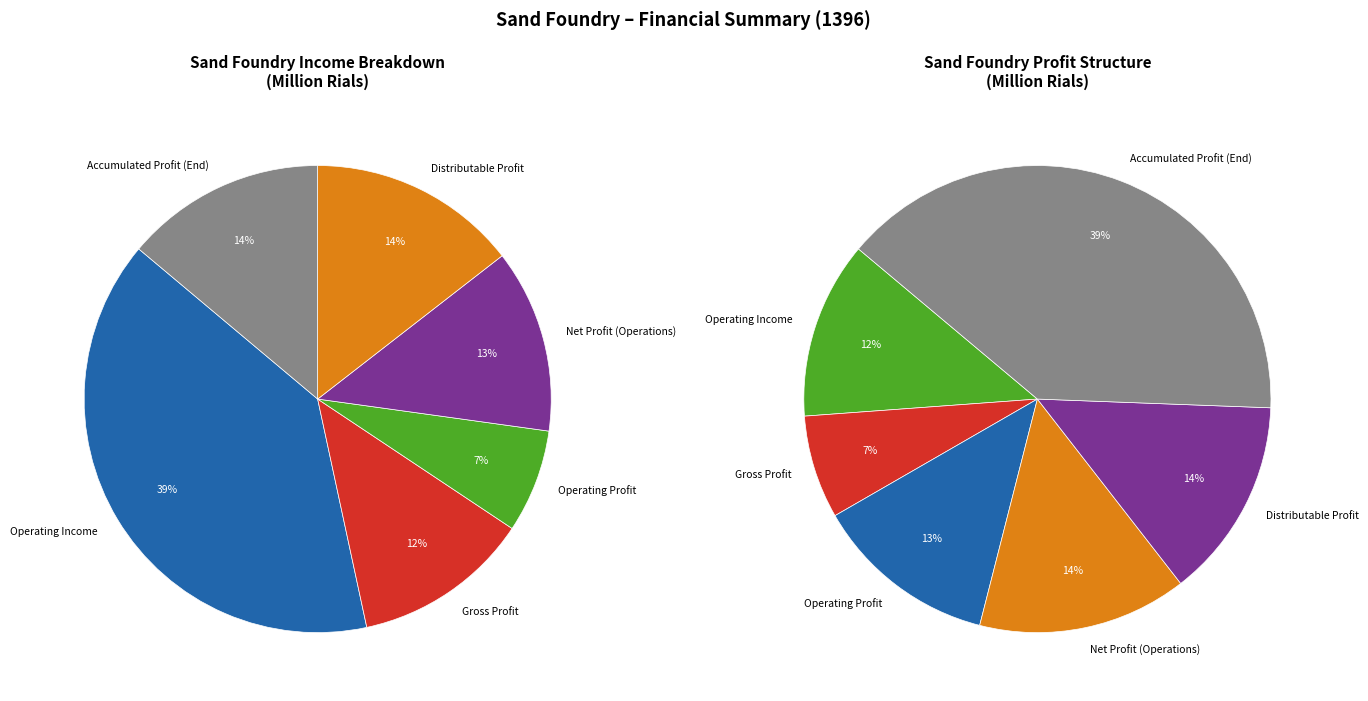

Does distributable_profit account for over 50% of the chart?

No